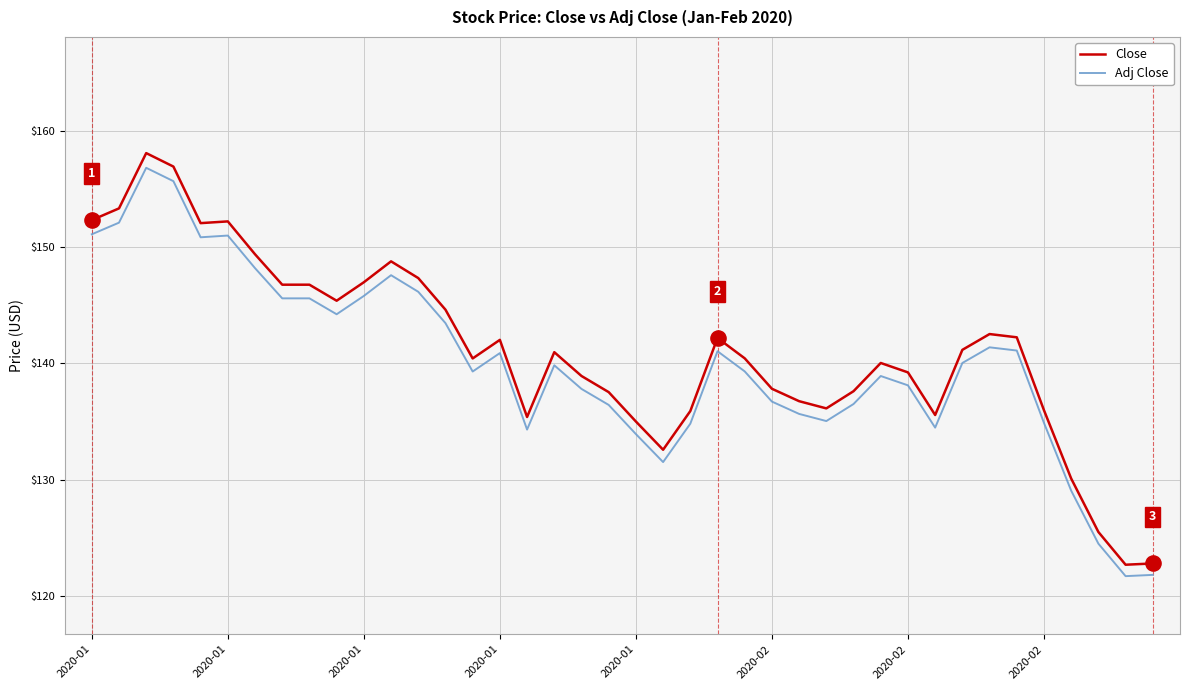

Which series has the largest total across all categories?

Close